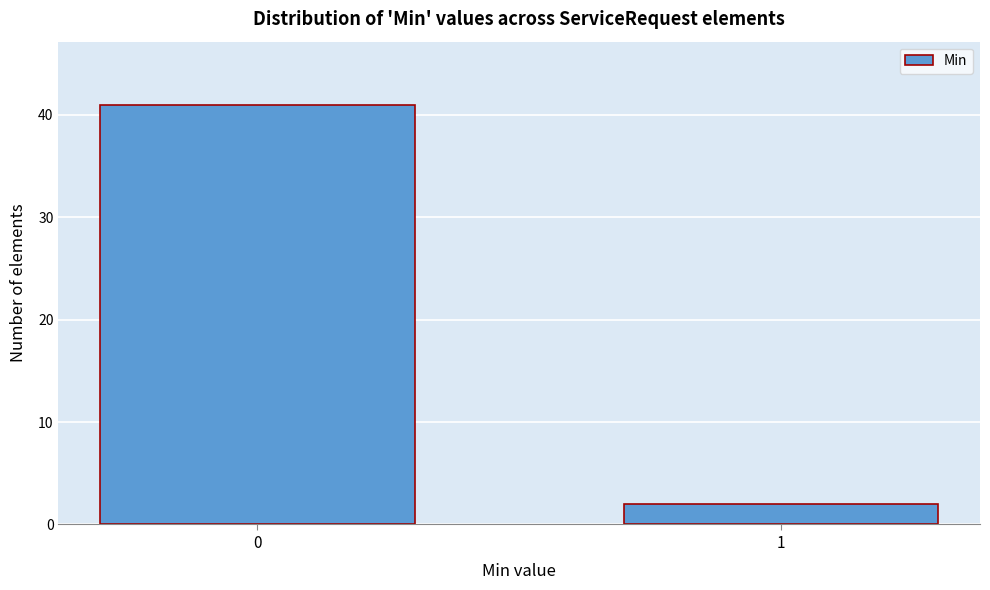

Reading left to right, what are all the values shown in this chart?

0=41	1=2